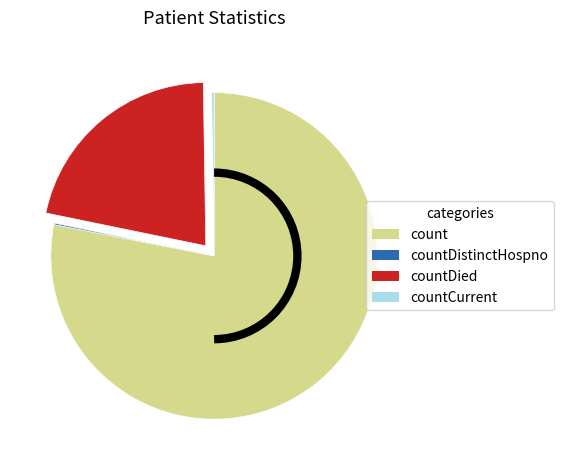

Is there any slice that represents more than half of the pie?

Yes